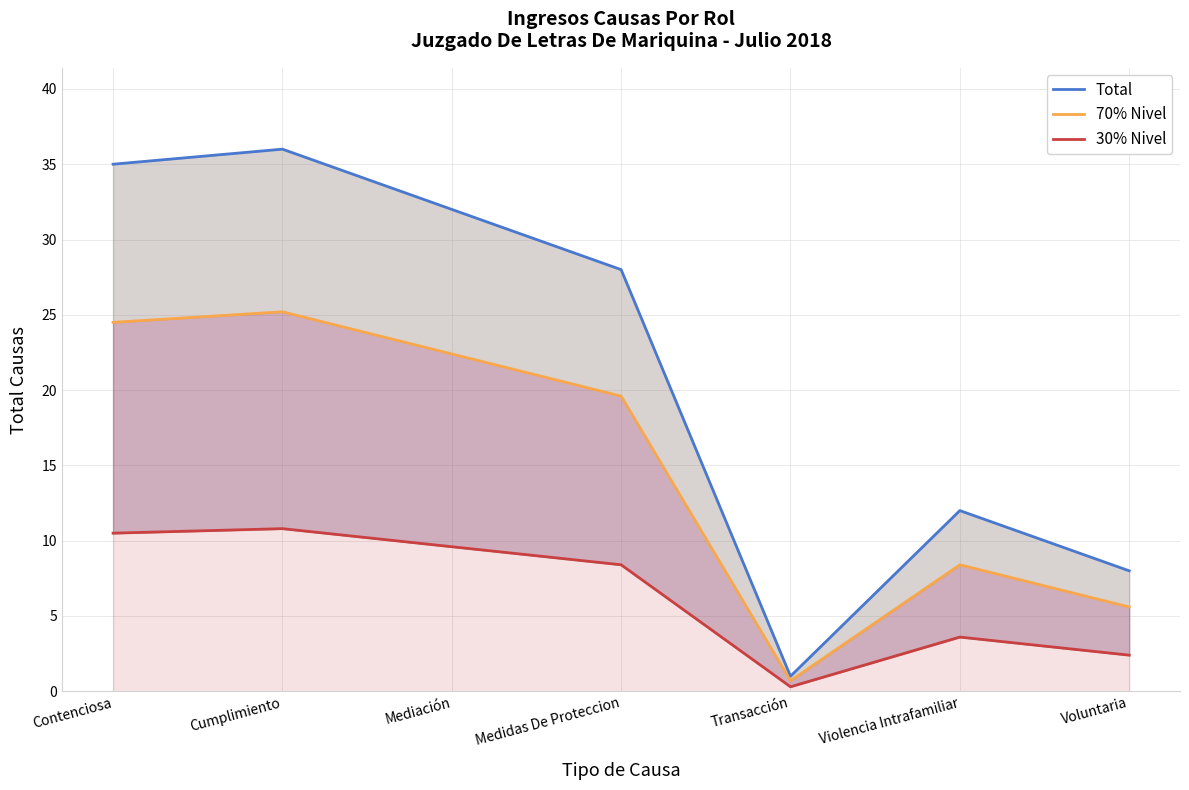

How many categories are shown in the chart?

7